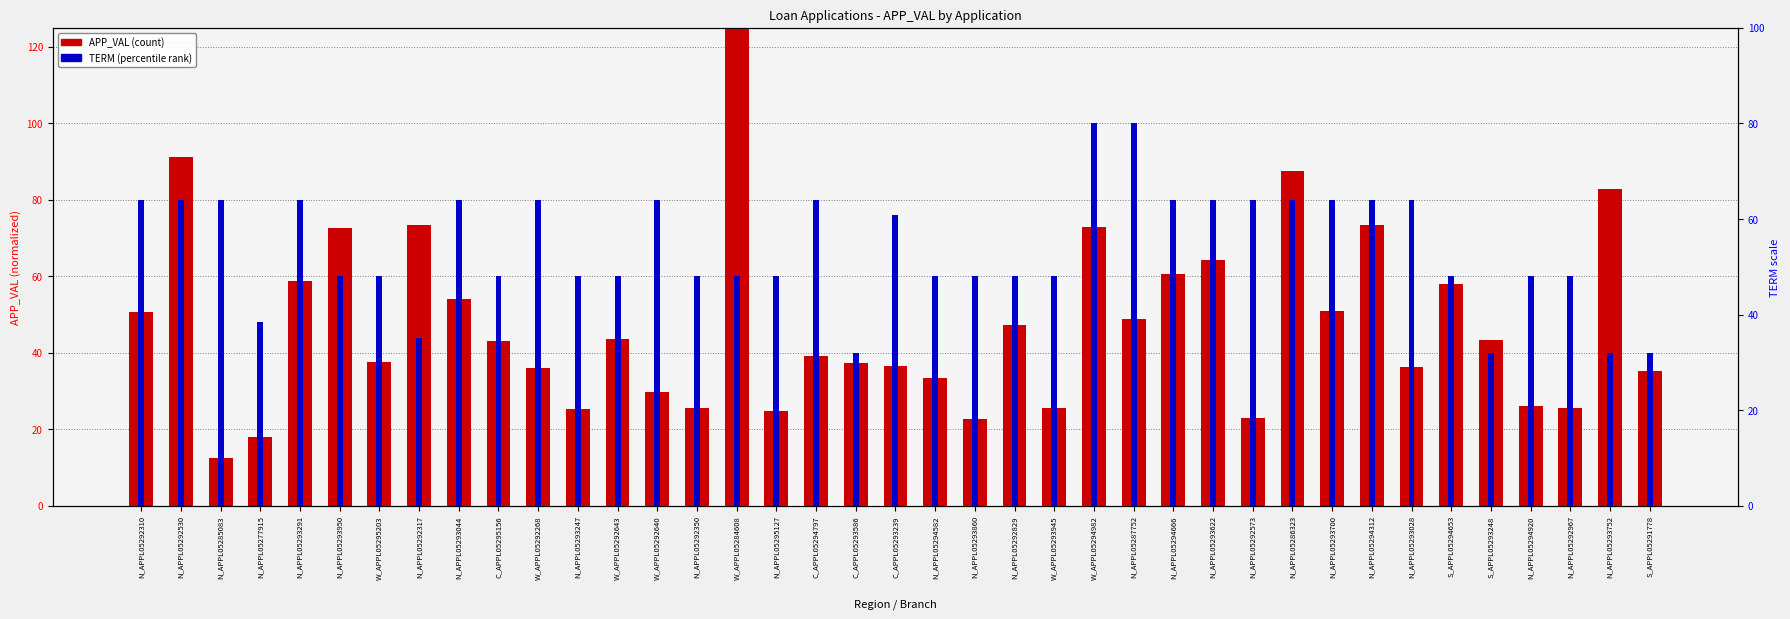

How many values in the TERM (normalized) series exceed 60?

18